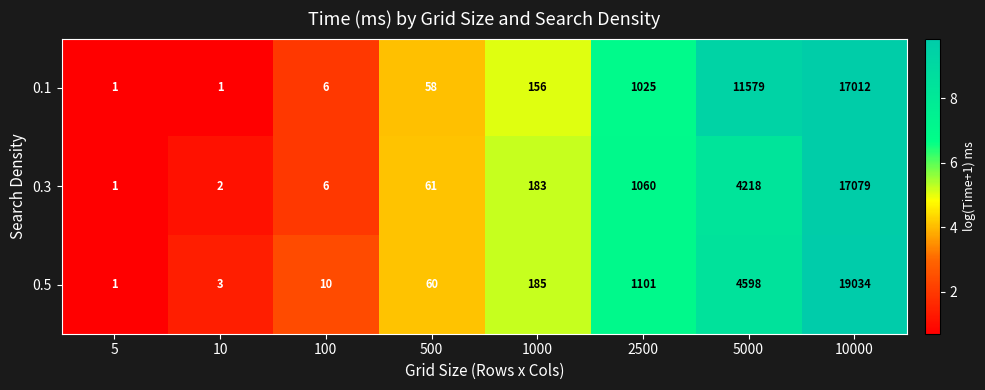

Reading left to right, what are all the values shown in this chart?

0.1: 5=1	10=1	100=6	500=58	1000=156	2500=1025	5000=11579	10000=17012
0.3: 5=1	10=2	100=6	500=61	1000=183	2500=1060	5000=4218	10000=17079
0.5: 5=1	10=3	100=10	500=60	1000=185	2500=1101	5000=4598	10000=19034